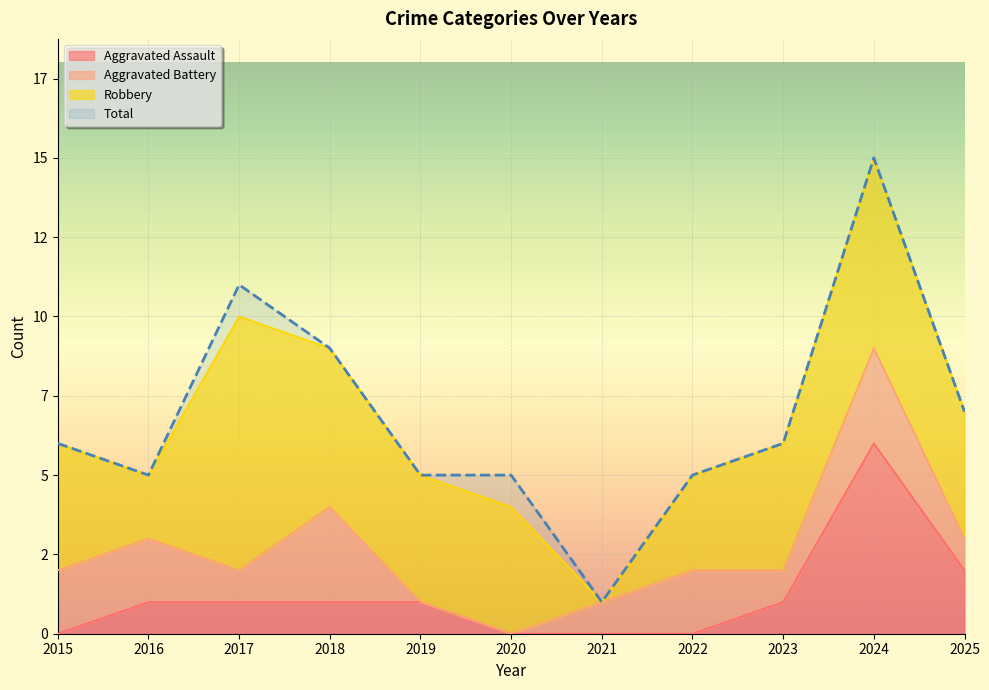

How many lines are shown in the chart?

2